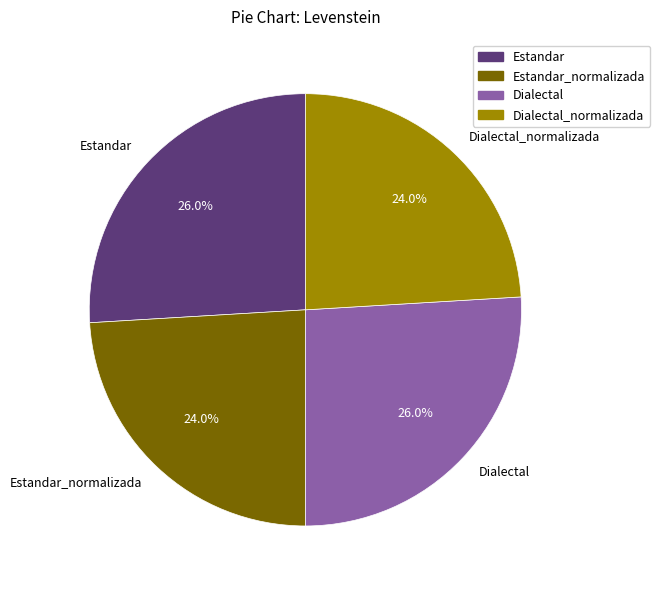

To the nearest percent, what is the difference between the largest and smallest slice percentages?

2%